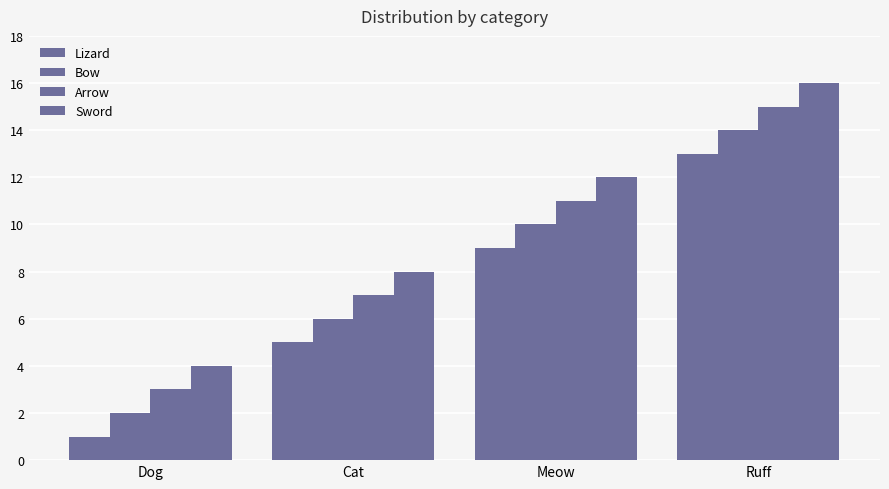

At which category is the sum across all series the highest?

Ruff